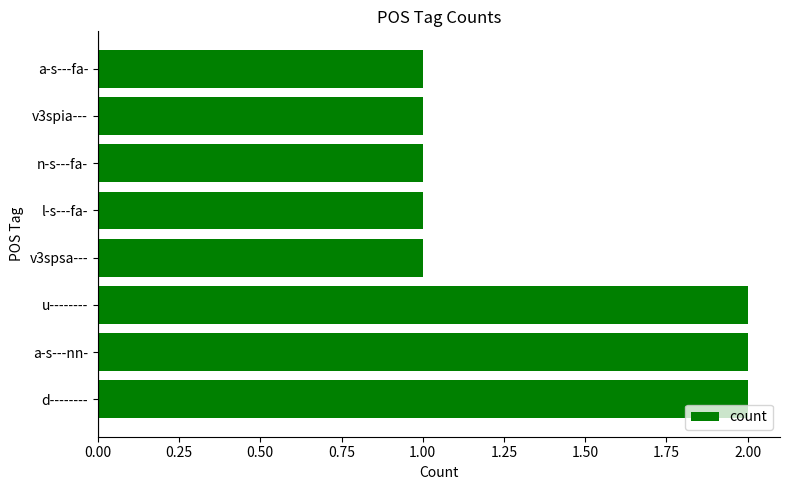

Reading bottom to top, list all the values displayed in this chart.

d--------=2	a-s---nn-=2	u--------=2	v3spsa---=1	l-s---fa-=1	n-s---fa-=1	v3spia---=1	a-s---fa-=1